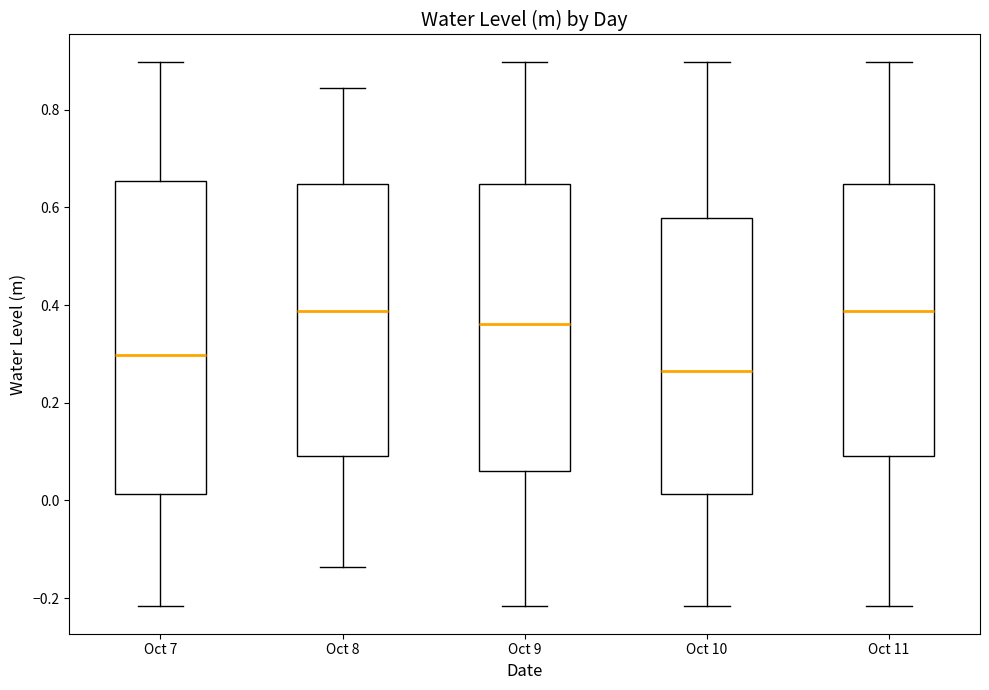

Where does the lower whisker of the box for Oct 8 end on the y-axis? The values are not printed on the chart, so give them approximately, as read against the axis.

-0.14